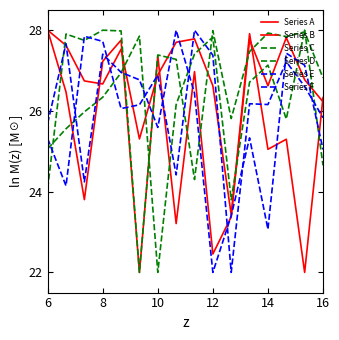

Does the chart have visible grid lines?

No